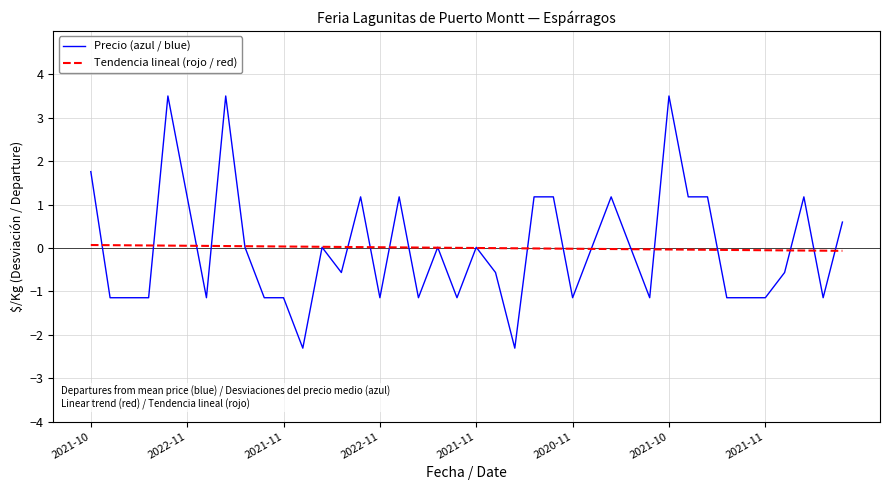

Which series has the largest range (max minus min)?

Precio (azul / blue)